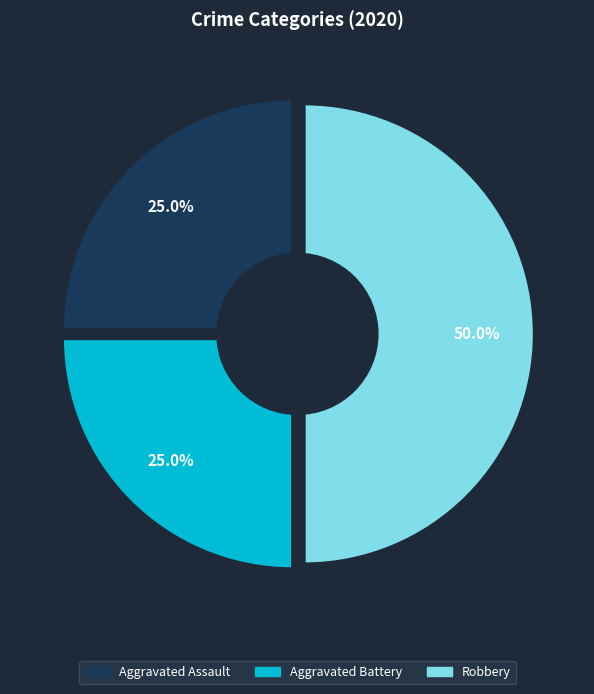

Which category has the smallest portion of the pie?

Aggravated Assault